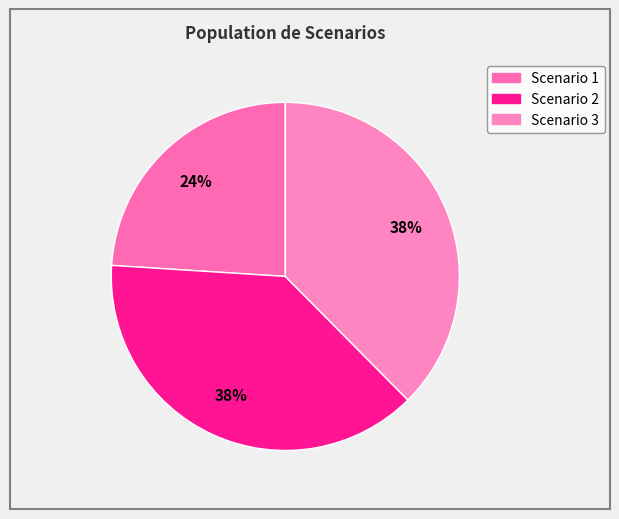

Is there a majority slice in this chart?

No